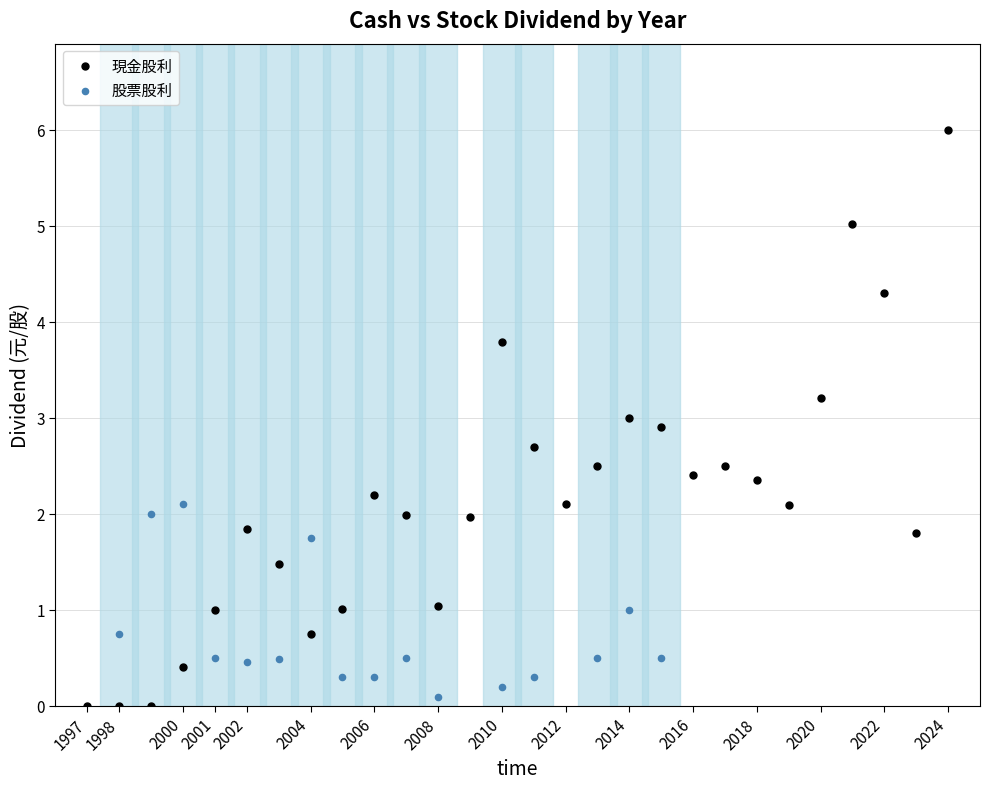

Which series contains the highest Y value?

現金股利